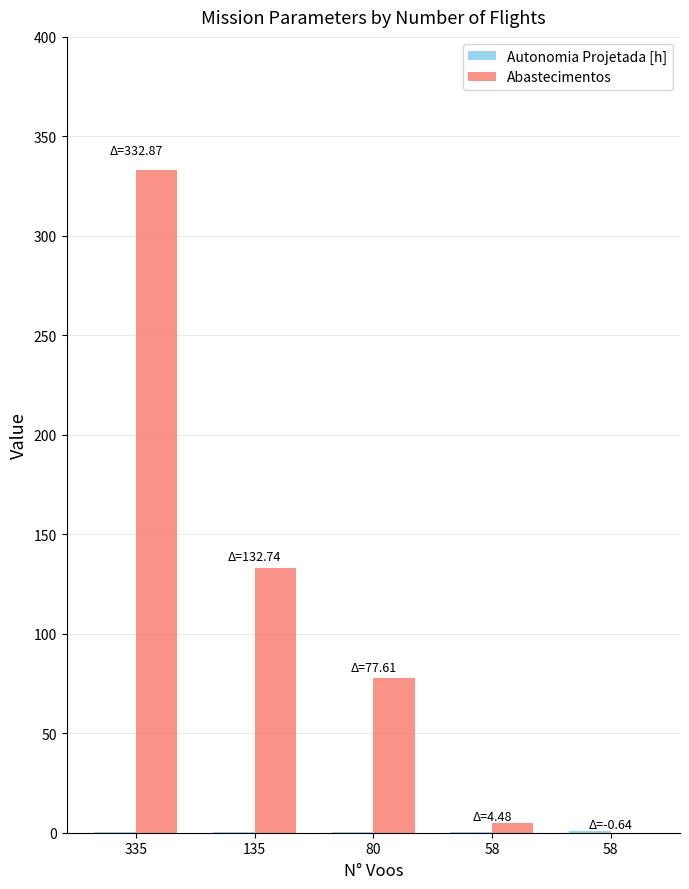

Which series has the largest total across all categories?

Abastecimentos